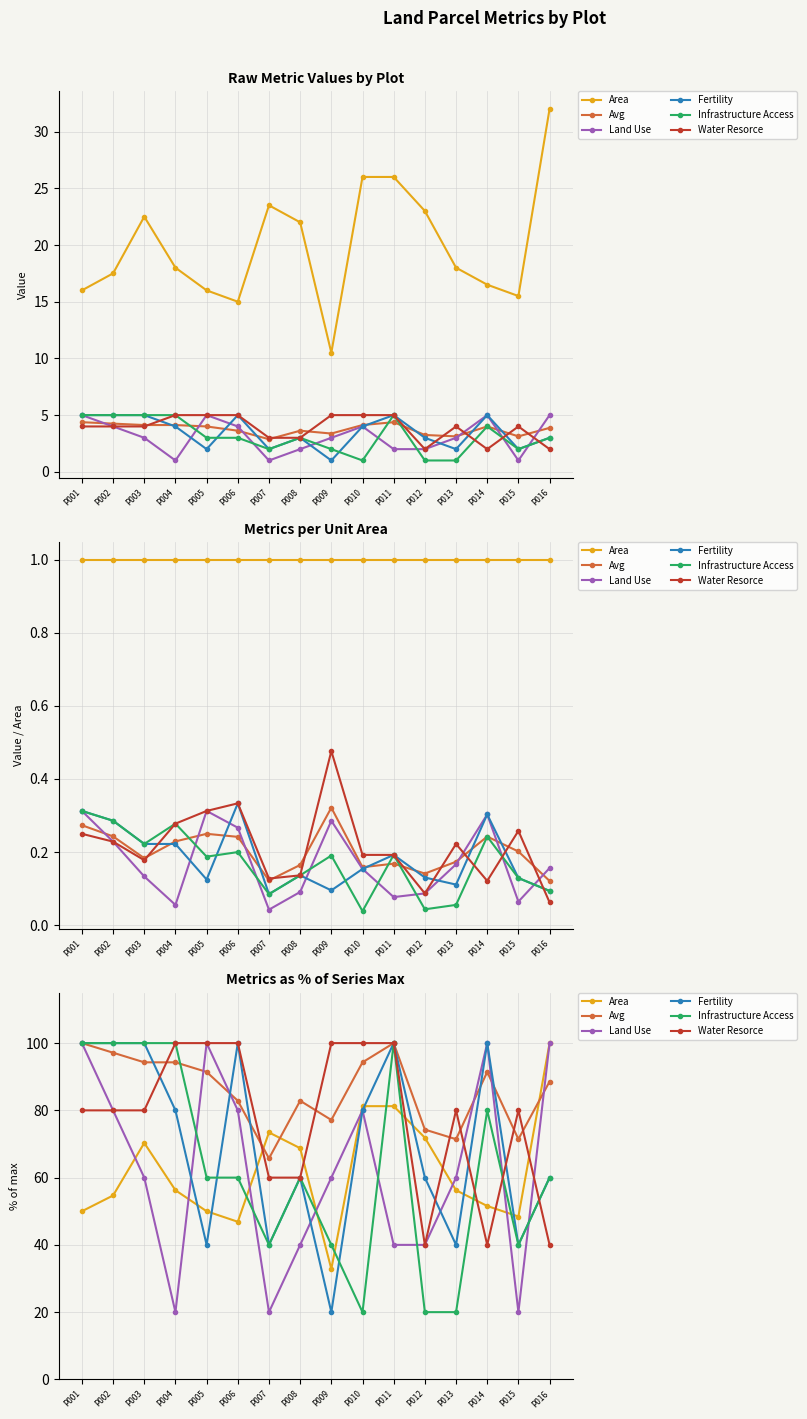

At which label is Land Use closest to 60?

P003